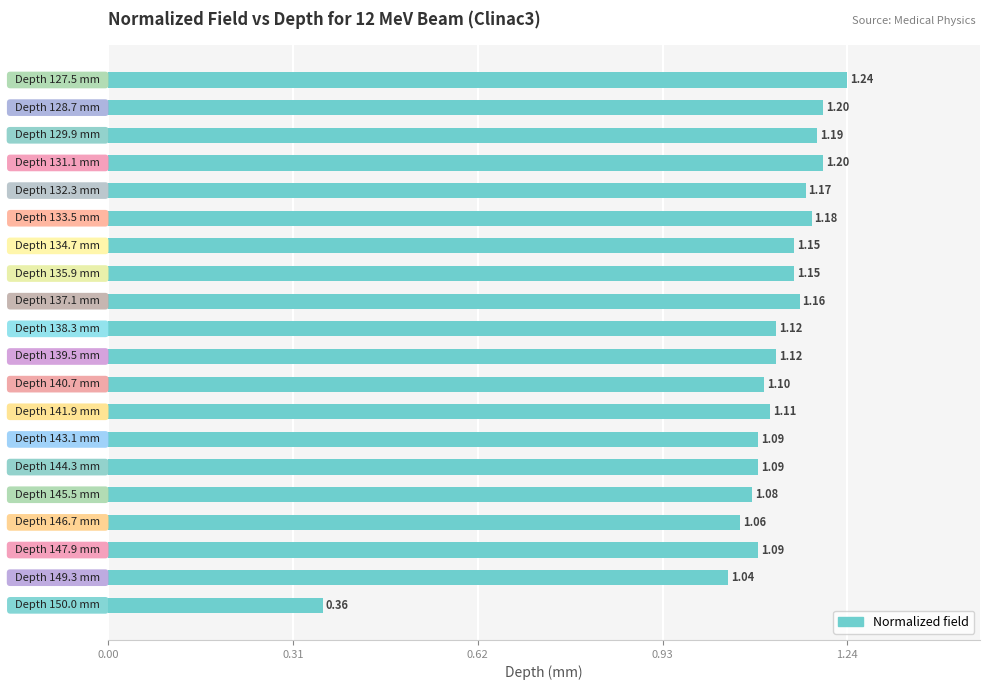

What is the average value?

1.1